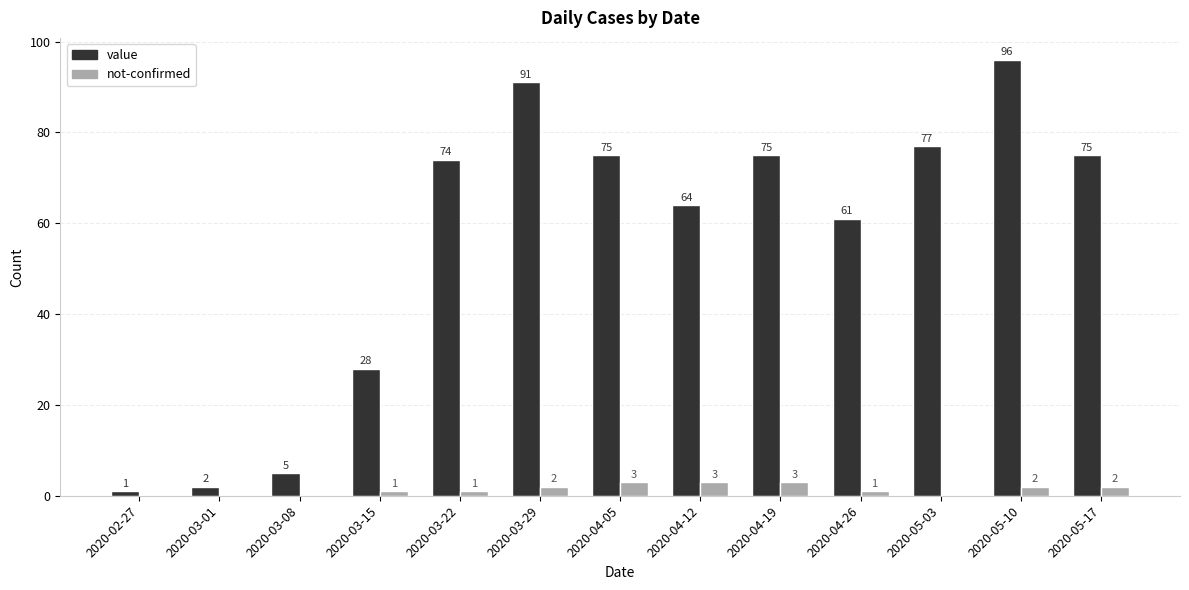

What is the maximum value shown in the chart?

96